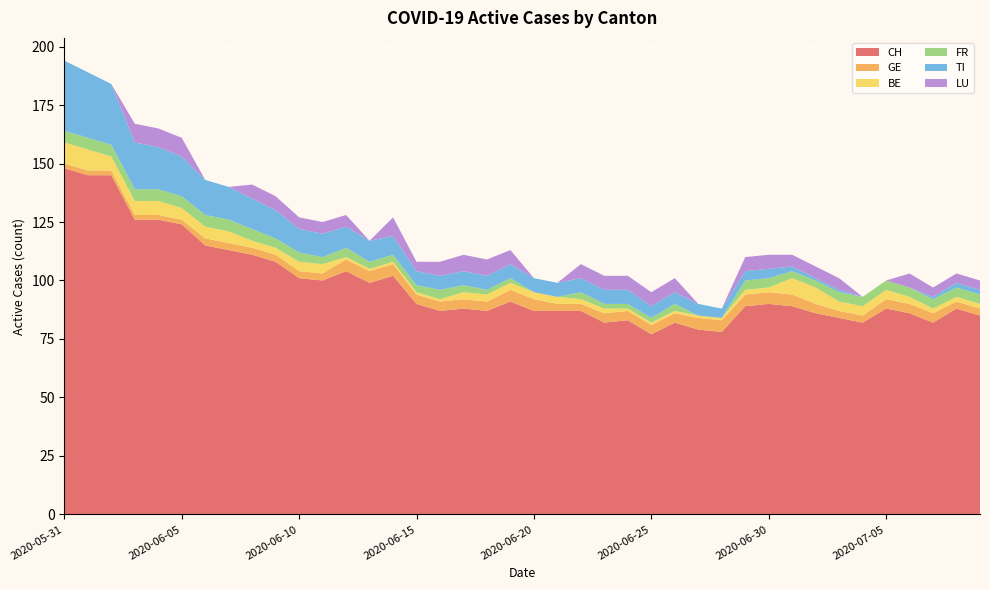

Reading left to right, extract all data points from this chart.

CH: 148	145	145	126	126	124	115	113	111	108	101	100	104	99	102	90	87	88	87	91	87	87	87	82	83	77	82	79	78	89	90	89	86	84	82	88	86	82	88	85
GE: 2	2	2	2	2	2	3	3	3	3	3	3	5	5	5	4	4	4	4	5	5	3	3	4	4	4	4	5	5	5	5	5	4	3	3	4	4	4	3	3
BE: 9	9	6	6	6	5	5	5	3	3	4	4	1	1	1	1	1	3	3	3	3	3	2	2	1	1	1	1	1	2	2	7	7	4	4	4	3	2	2	2
FR: 5	5	5	5	5	5	5	5	5	4	4	3	4	3	3	3	4	3	2	2	0	0	3	2	2	2	3	0	0	4	4	3	3	4	4	4	4	4	4	4
TI: 30	28	26	20	18	17	15	14	13	12	10	10	9	9	8	6	6	6	6	6	6	6	6	6	6	5	5	5	4	4	4	2	1	1	0	0	0	1	2	2
LU: 0	0	0	8	8	8	0	0	6	6	5	5	5	0	8	4	6	7	7	6	0	0	6	6	6	6	6	0	0	6	6	5	5	5	0	0	6	4	4	4